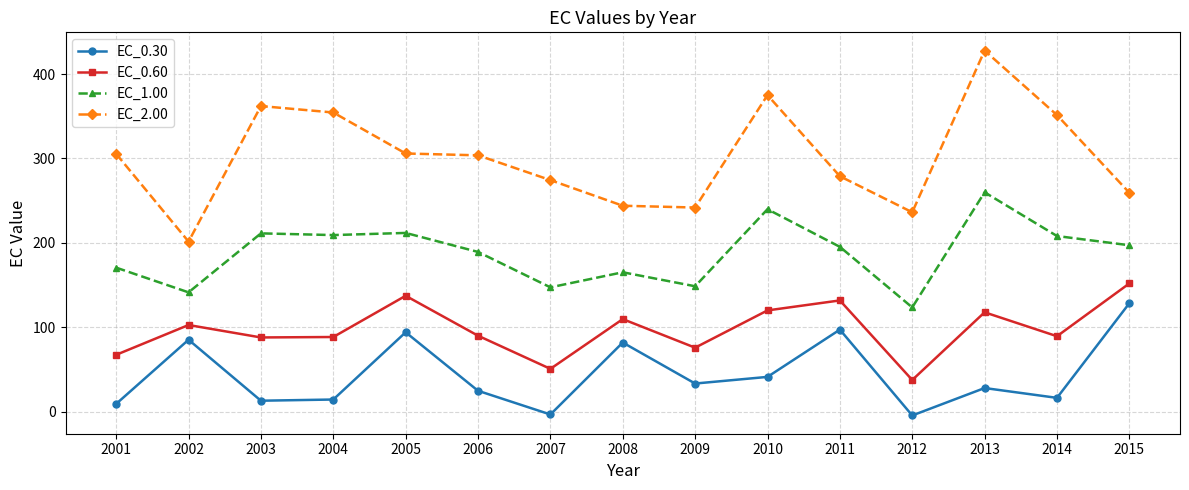

What is the spread (max minus min) of values at 2014?

335.1